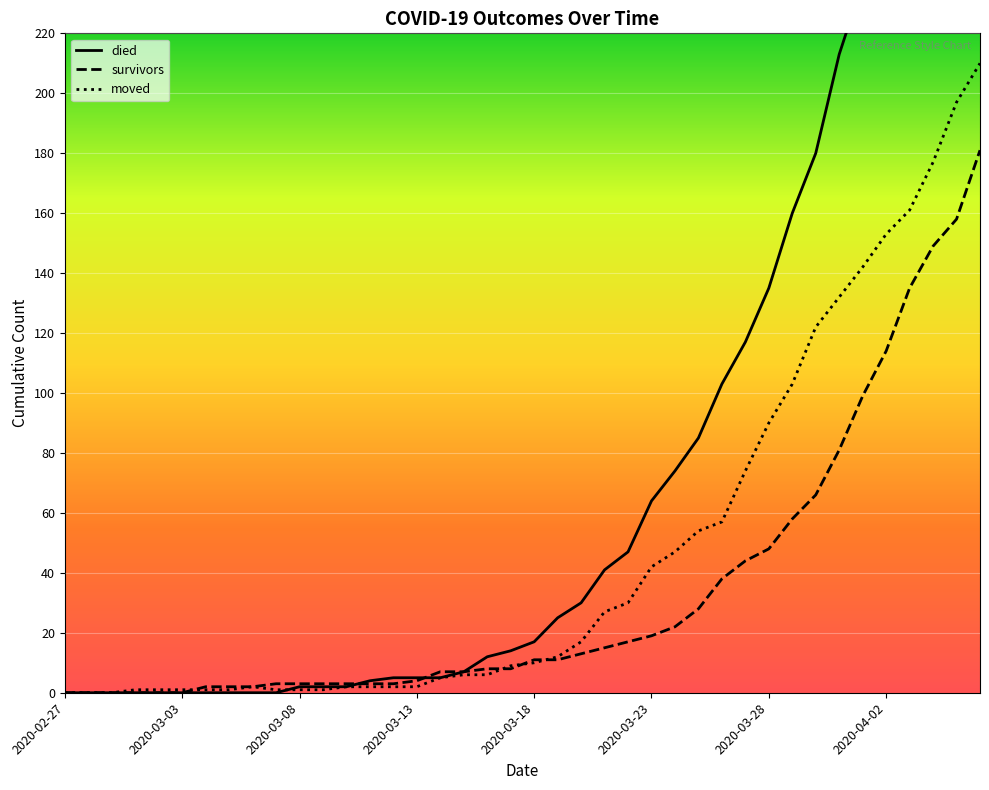

What is the approximate value of died at 18?

12